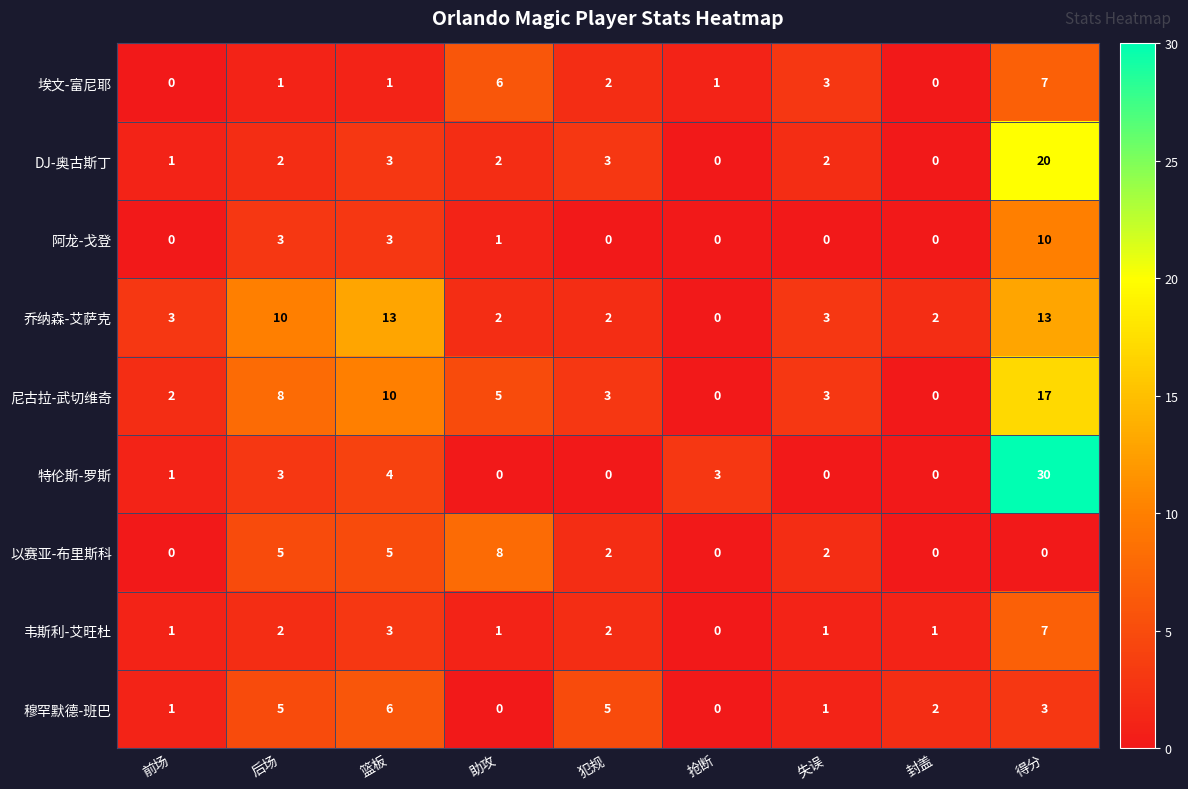

What is the maximum value shown in the chart?

30